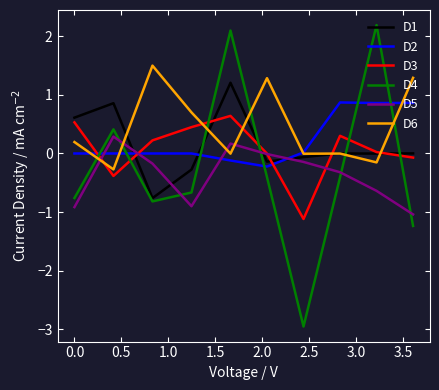

Which series has the widest spread of values?

D4